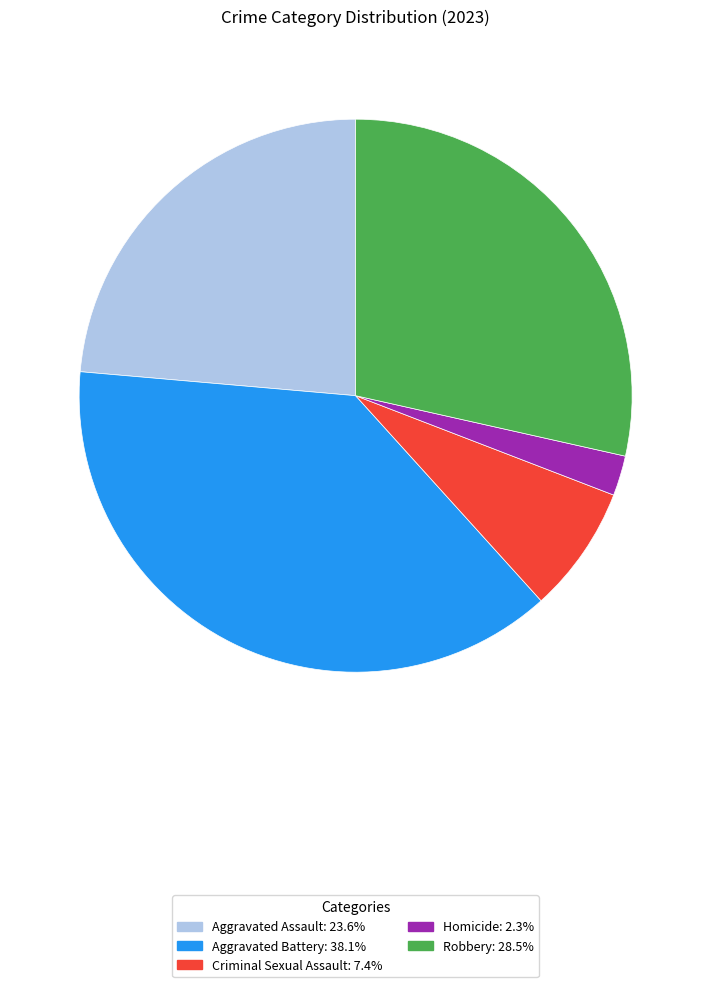

Does any single category account for the majority?

No